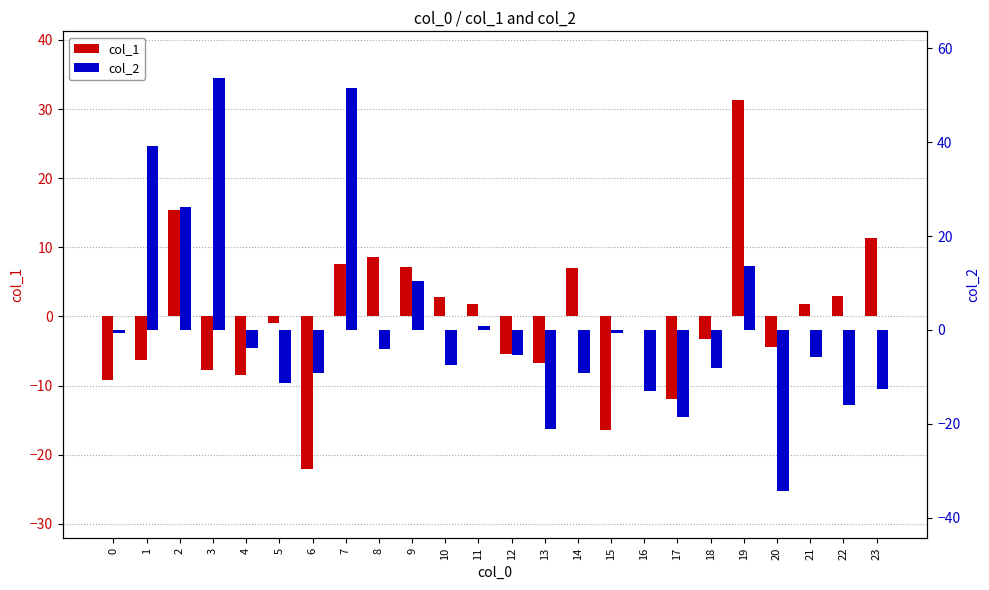

Count the number of data series in this chart.

2